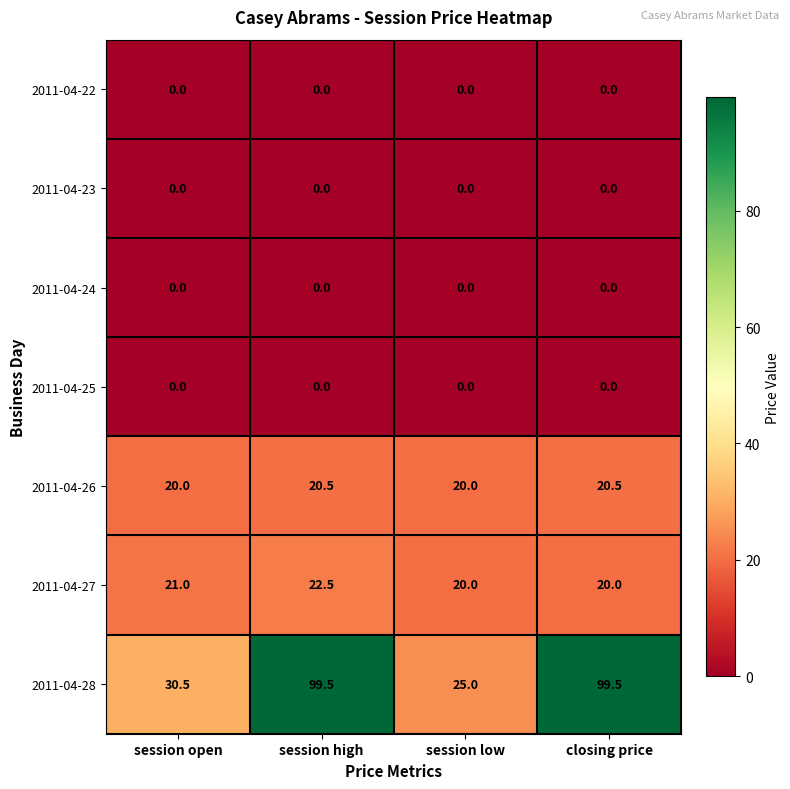

Reading left to right, list all the values displayed in this chart.

2011-04-22: session open=0.0	session high=0.0	session low=0.0	closing price=0.0
2011-04-23: session open=0.0	session high=0.0	session low=0.0	closing price=0.0
2011-04-24: session open=0.0	session high=0.0	session low=0.0	closing price=0.0
2011-04-25: session open=0.0	session high=0.0	session low=0.0	closing price=0.0
2011-04-26: session open=20.0	session high=20.5	session low=20.0	closing price=20.5
2011-04-27: session open=21.0	session high=22.5	session low=20.0	closing price=20.0
2011-04-28: session open=30.5	session high=99.5	session low=25.0	closing price=99.5